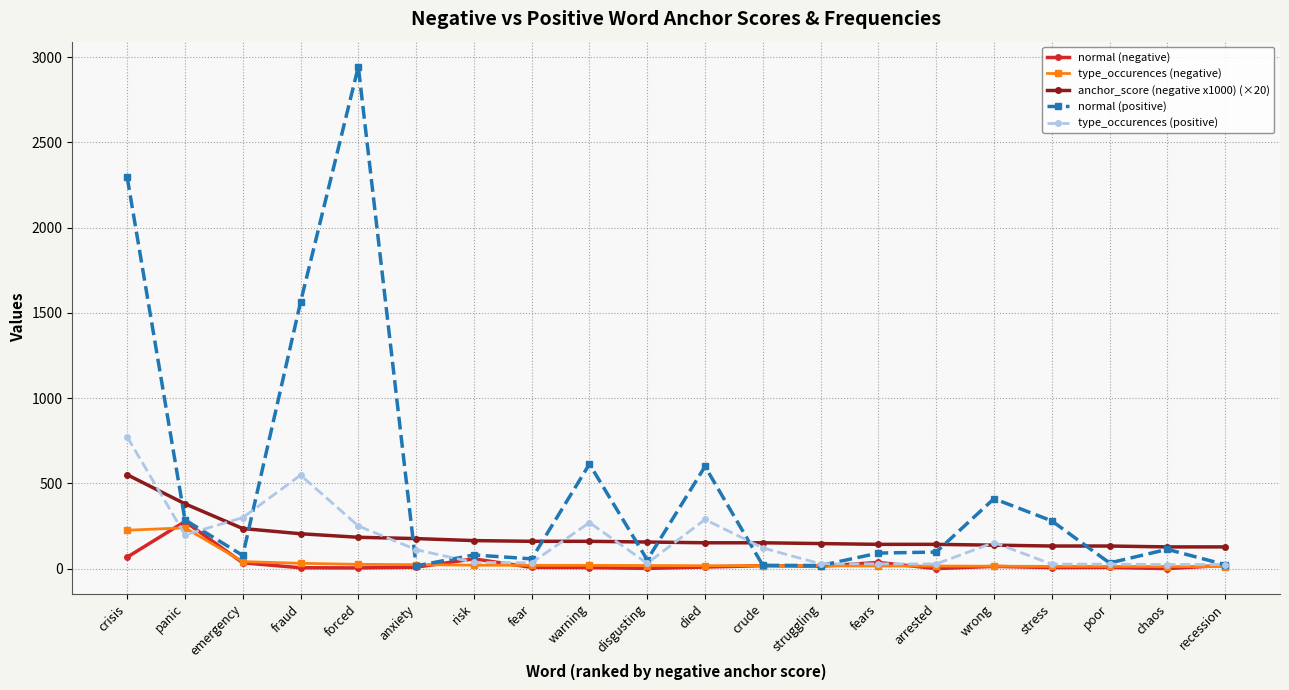

What is the sum of the normal (negative) values at stress and risk?

63.0